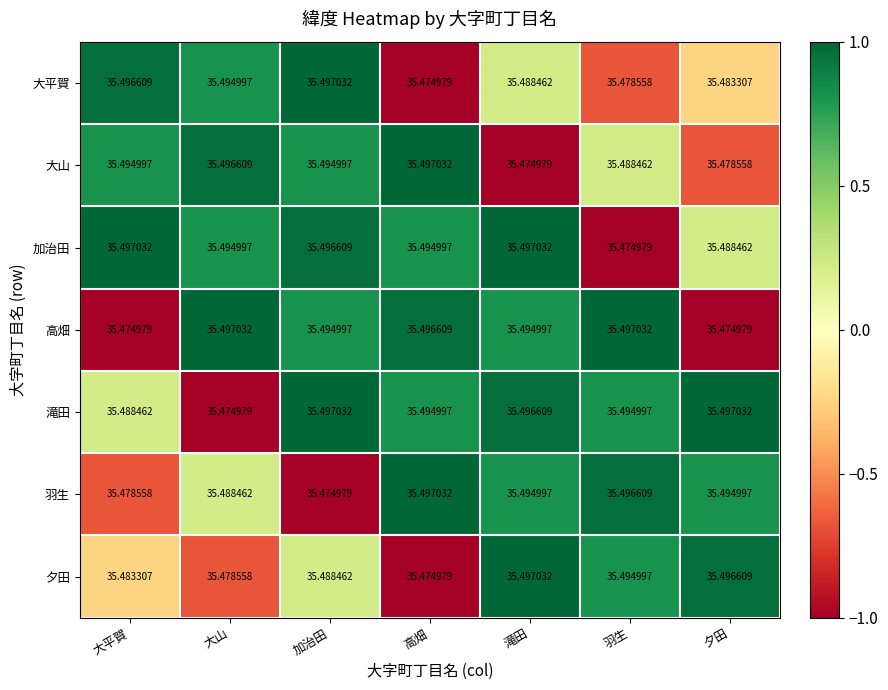

At which label does 羽生 reach its minimum?

加治田